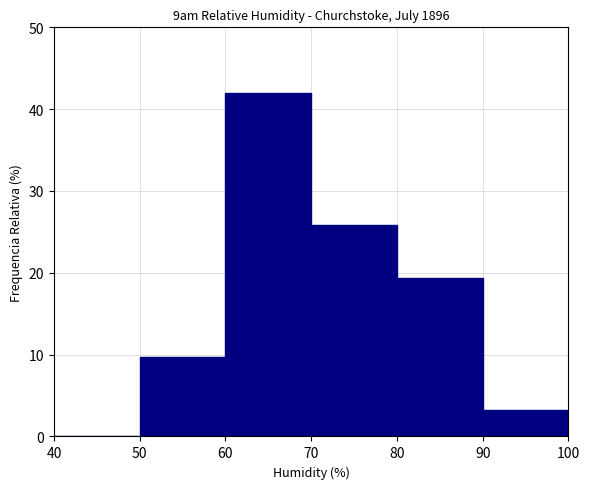

Reading left to right, list every bar in this chart as the range it spans on the x-axis followed by its height. The values are not printed on the chart, so give them approximately, as read against the axis.

40 to 50: 0
50 to 60: 10
60 to 70: 42
70 to 80: 26
80 to 90: 19
90 to 100: 3